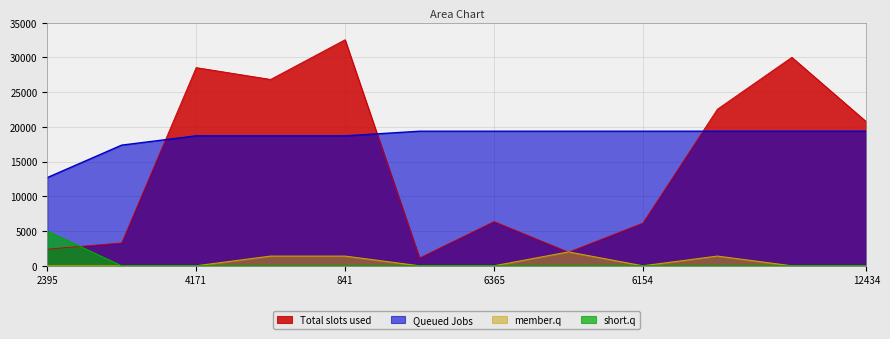

Between 1128 and 841, which is larger?

841